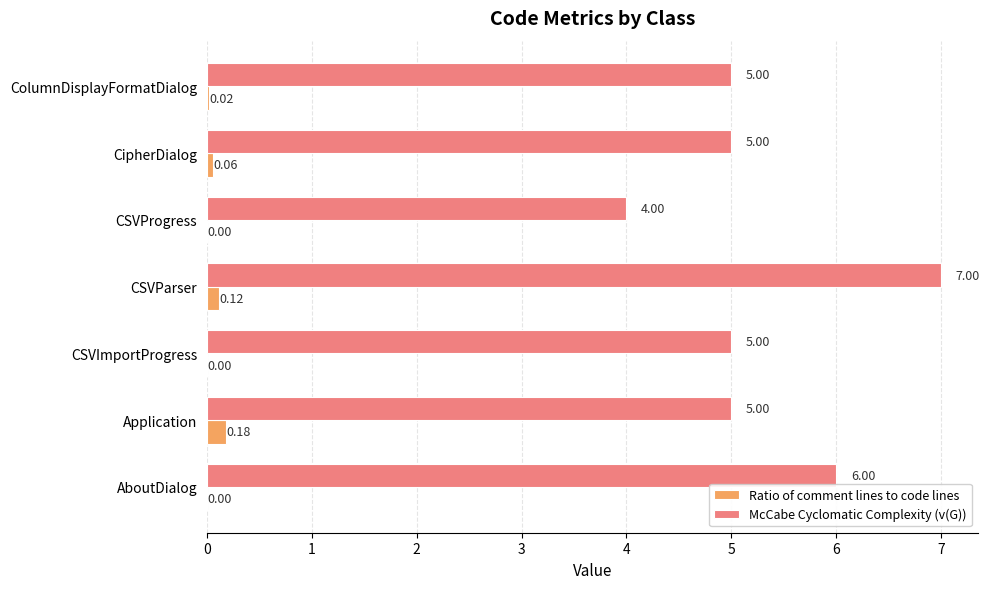

At which label does Ratio of comment lines to code lines reach its peak?

Application